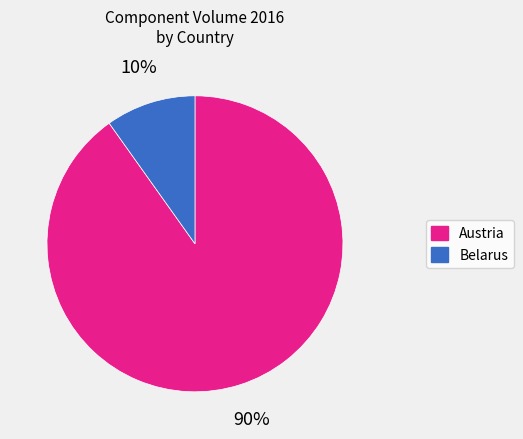

To the nearest percent, what portion does Austria represent?

90%